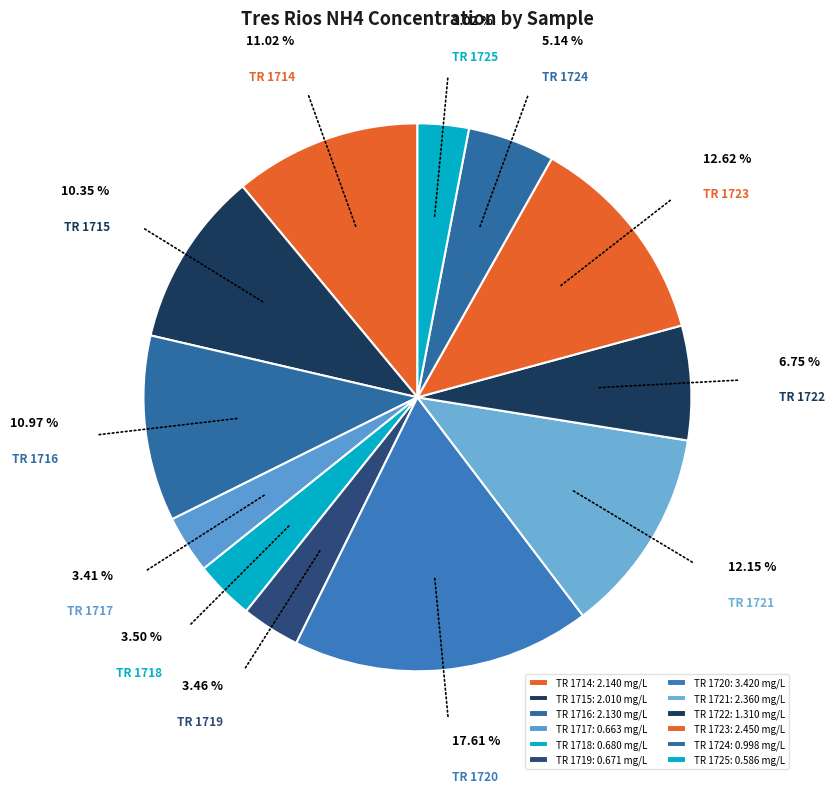

Which has a higher value, TR 1717 or TR 1721?

TR 1721